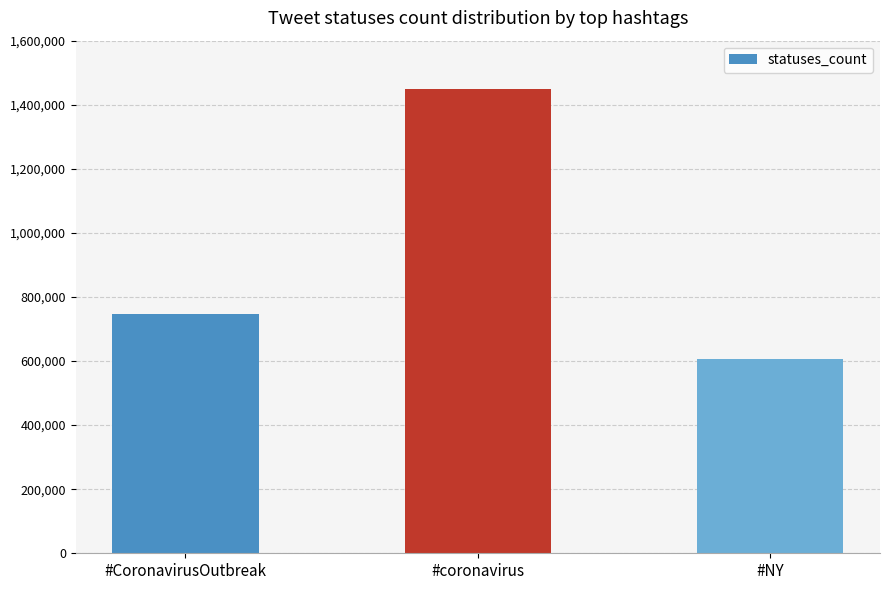

At which label is the value closest to 1026609?

#CoronavirusOutbreak